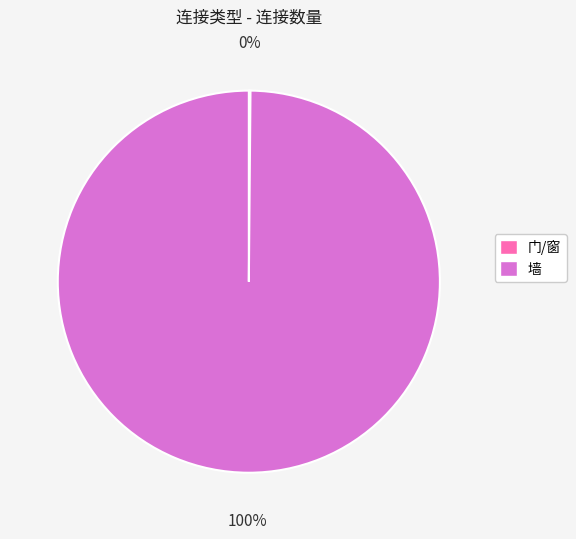

Is there any slice that represents more than half of the pie?

Yes